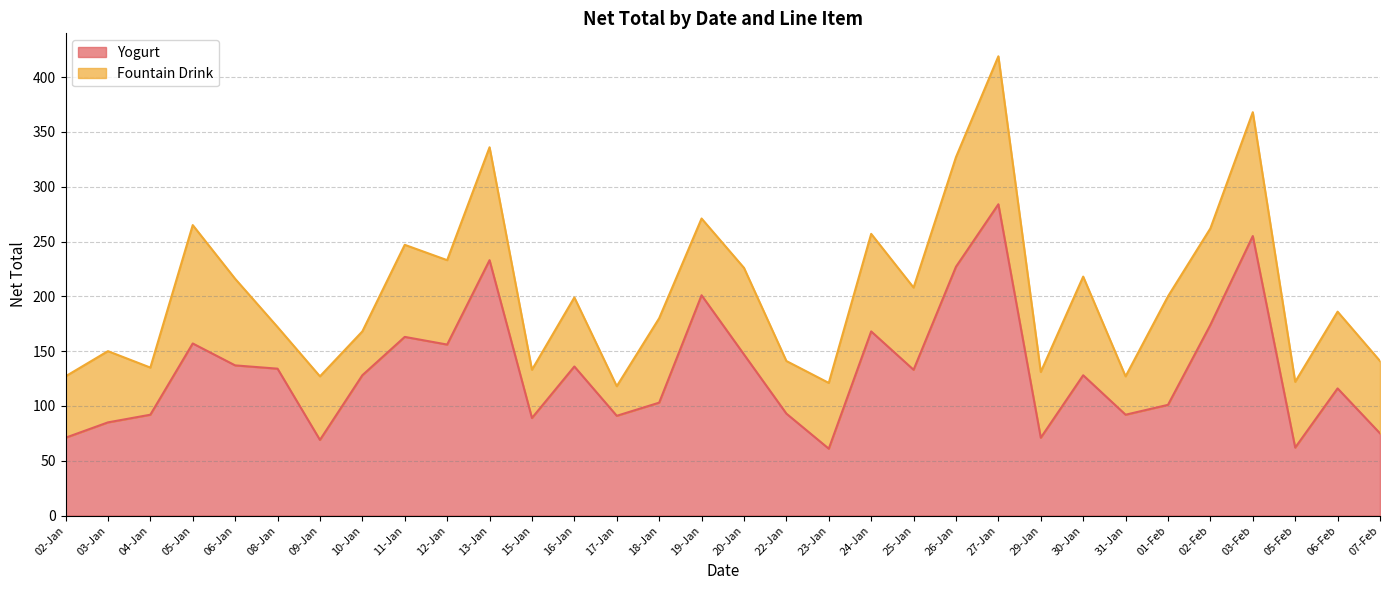

What is the label of the 12th point from the left?

15-Jan